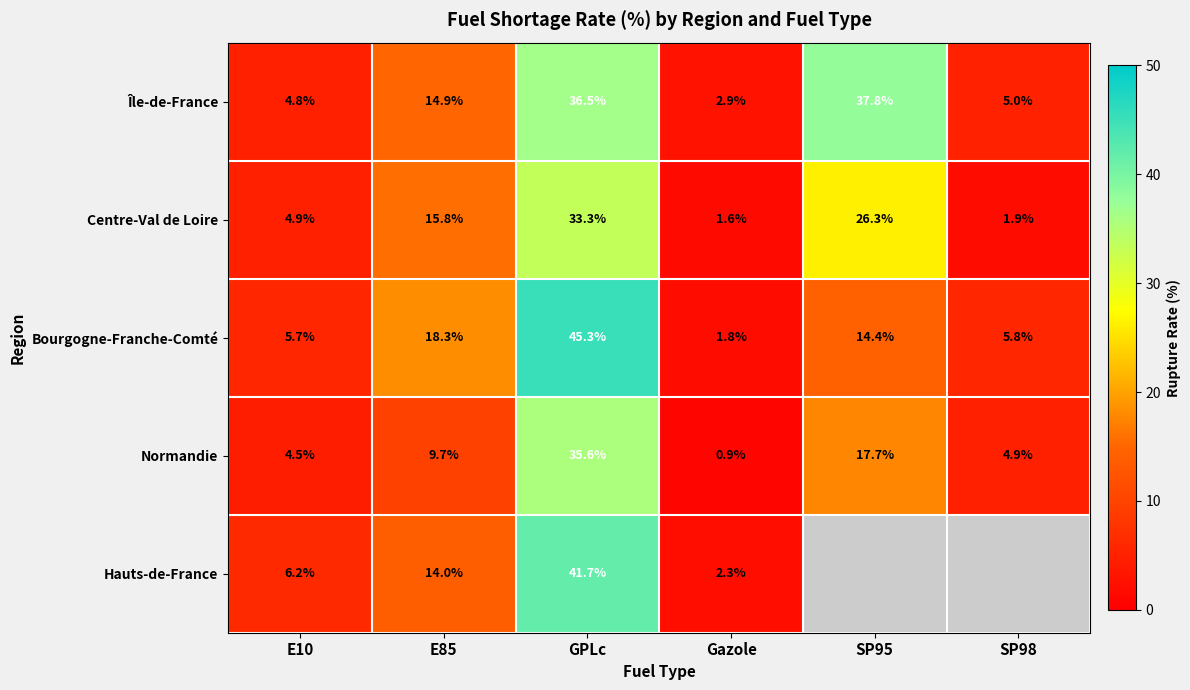

How many series are shown in this chart?

5